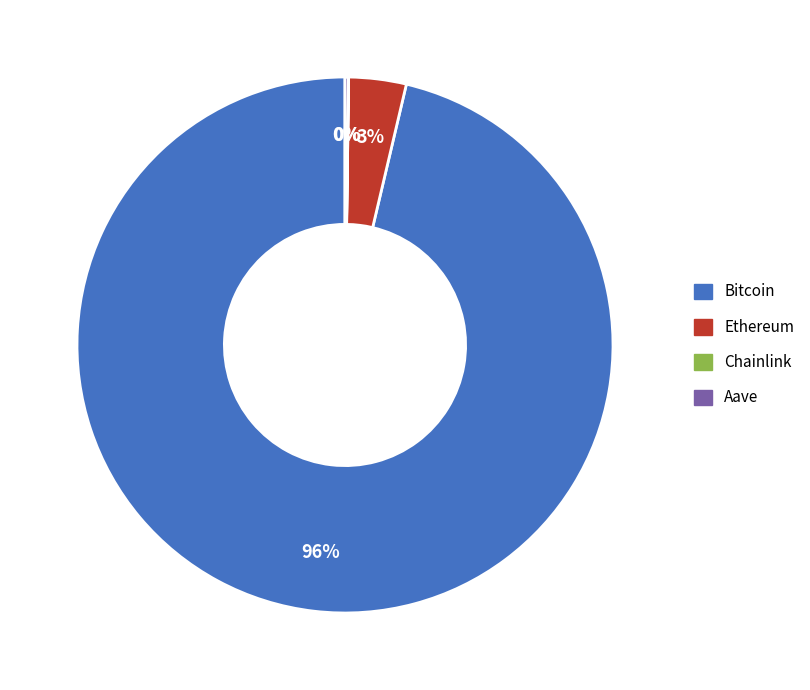

Between Bitcoin and Ethereum, which is larger?

Bitcoin